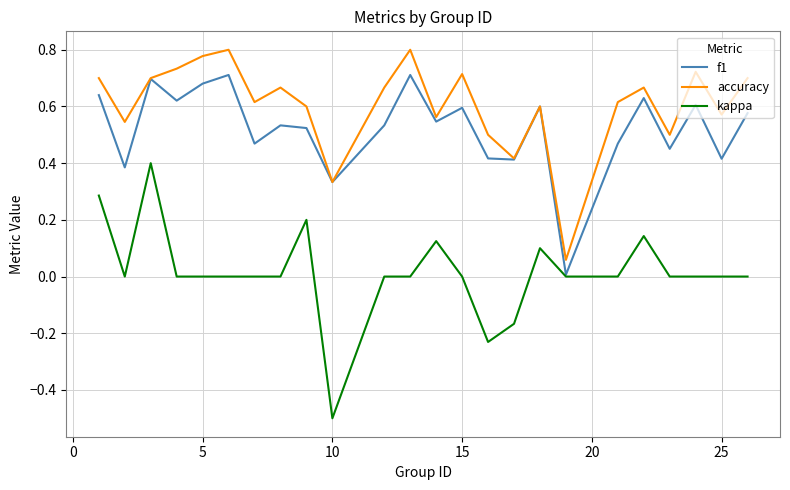

What is the minimum value shown in the chart?

-0.5